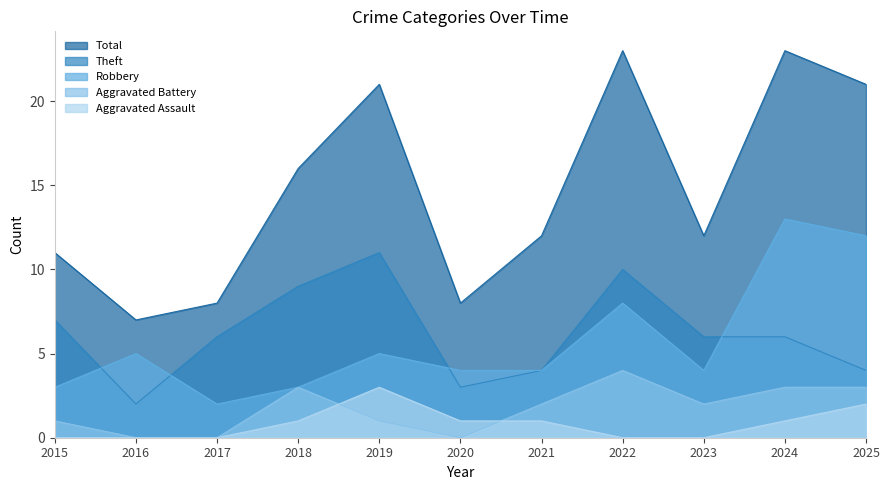

What is the sum of all Aggravated Battery values?

19